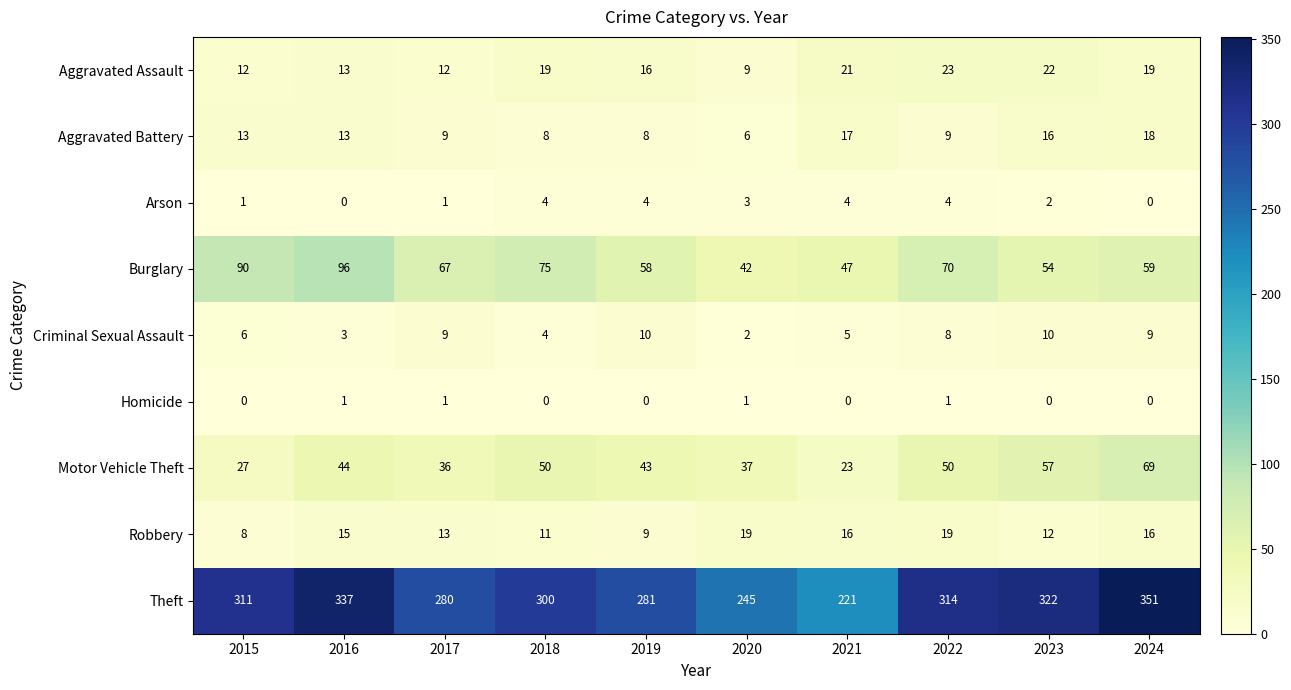

What is the spread (max minus min) of values at 2021?

221